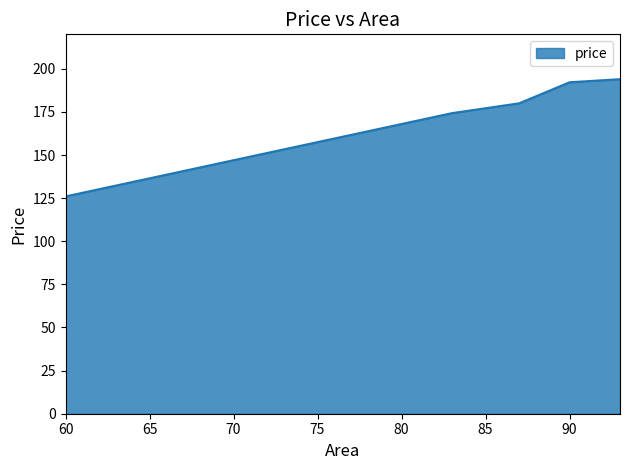

What is the minimum value shown in the chart?

126.0